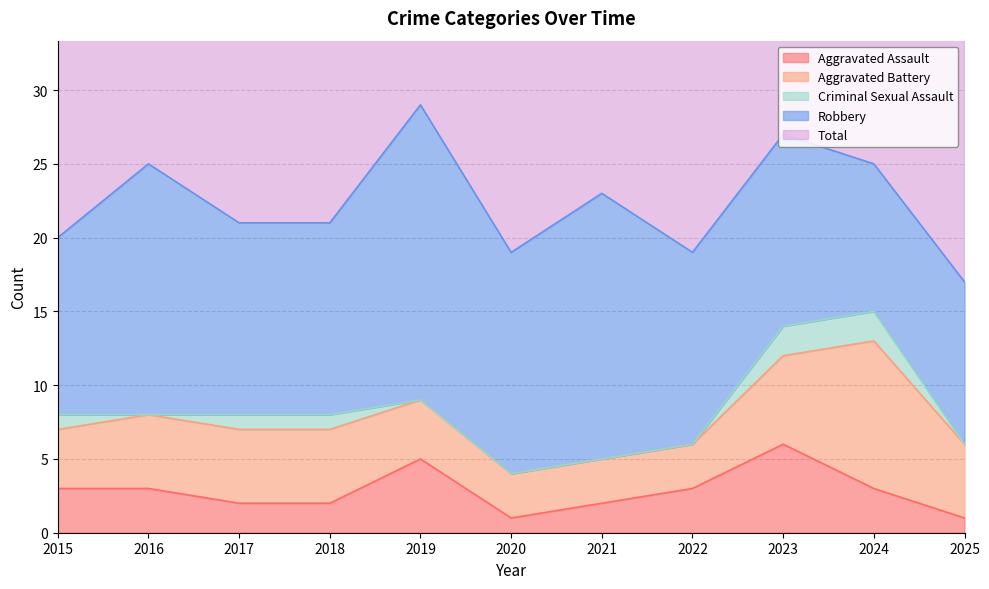

Is the value of Aggravated Assault at 2019 greater than the value of Criminal Sexual Assault at 2016?

Yes